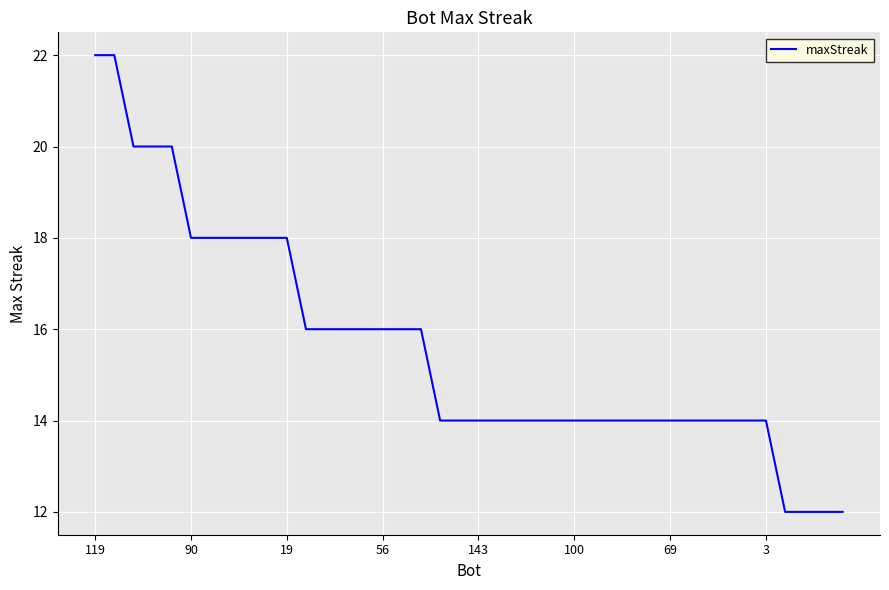

What is the maximum value shown in the chart?

22